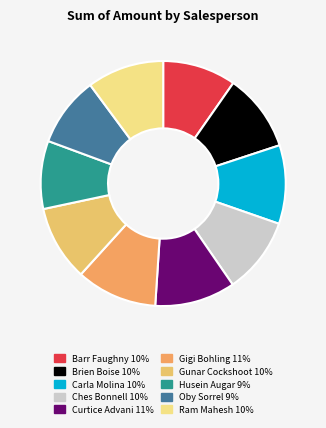

Is the sum of Ram Mahesh and Oby Sorrel greater than half?

No